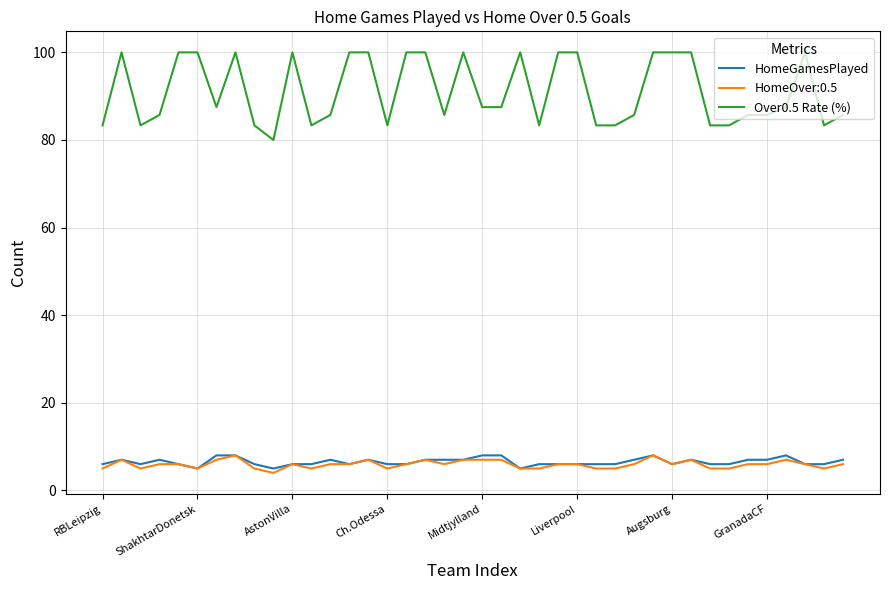

What is the maximum value for Over0.5 Rate (%)?

100.0